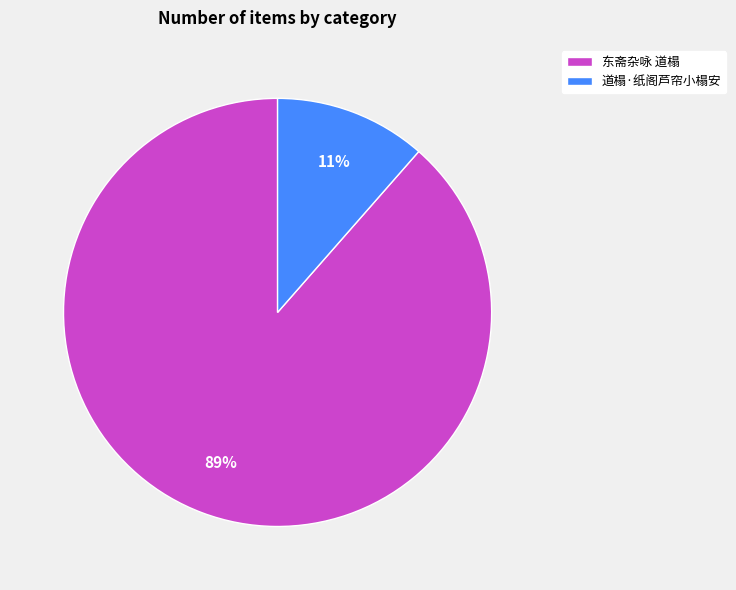

Which has a higher value, 道榻·纸阁芦帘小榻安 or 东斋杂咏 道榻?

东斋杂咏 道榻